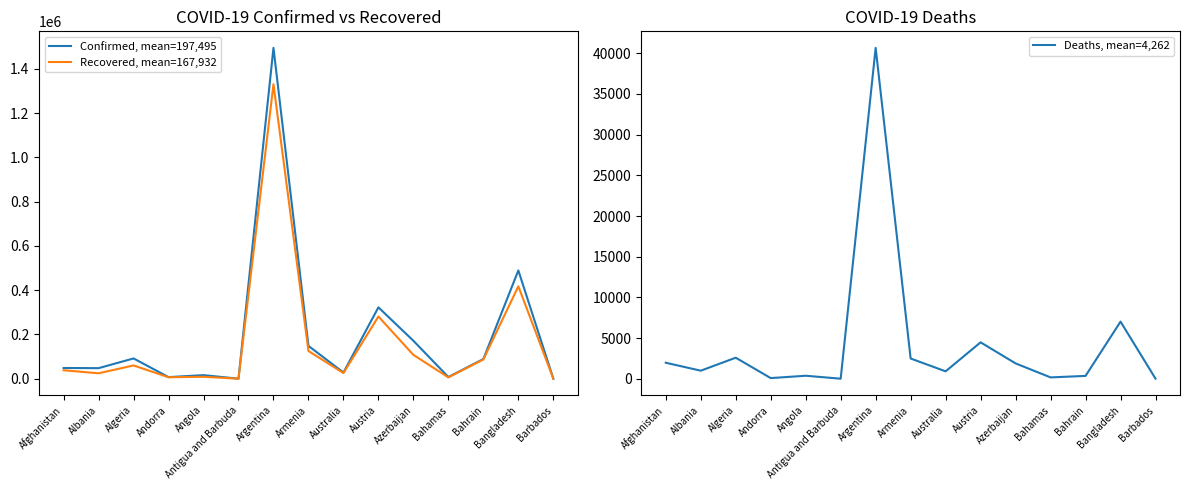

Which has a higher value, Barbados or Bahamas?

Bahamas